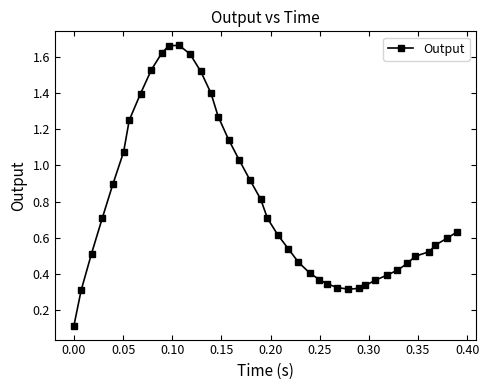

What is the average value?

0.8